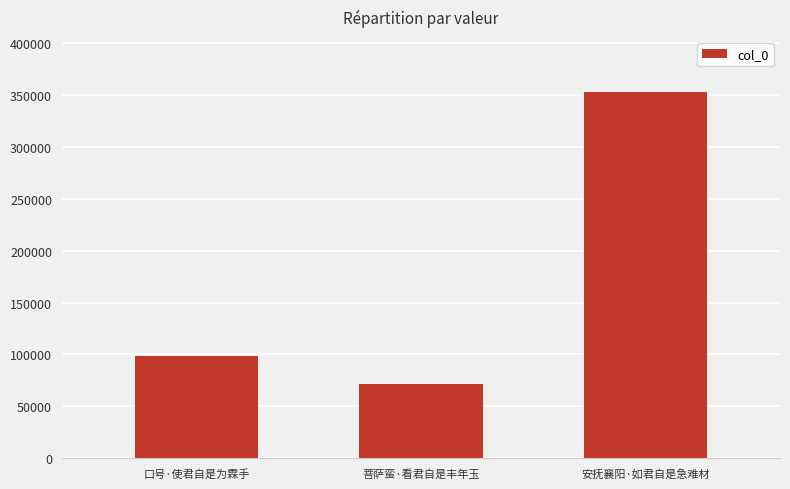

What is the average value?

174465